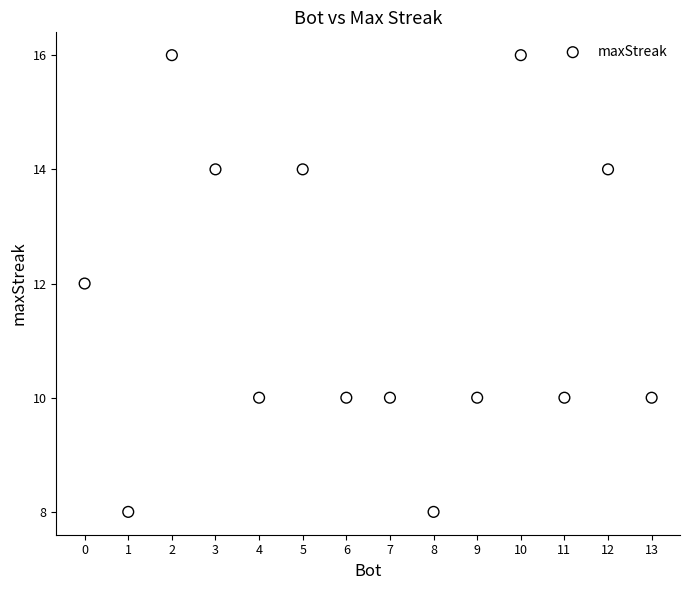

What is the range of Y values (max minus min)?

8